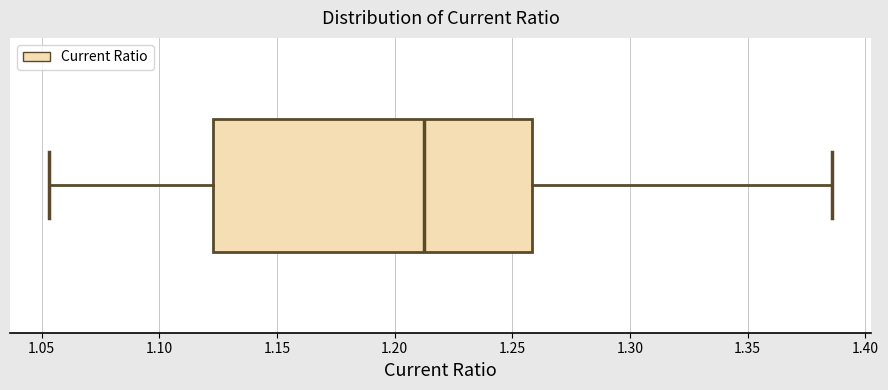

Read this box plot against the x-axis: the position of the median line, the range covered by the box, and the ends of both whiskers. The values are not printed on the chart, so give them approximately, as read against the axis.

median 1.210, box 1.125 to 1.260, whiskers 1.055 to 1.385